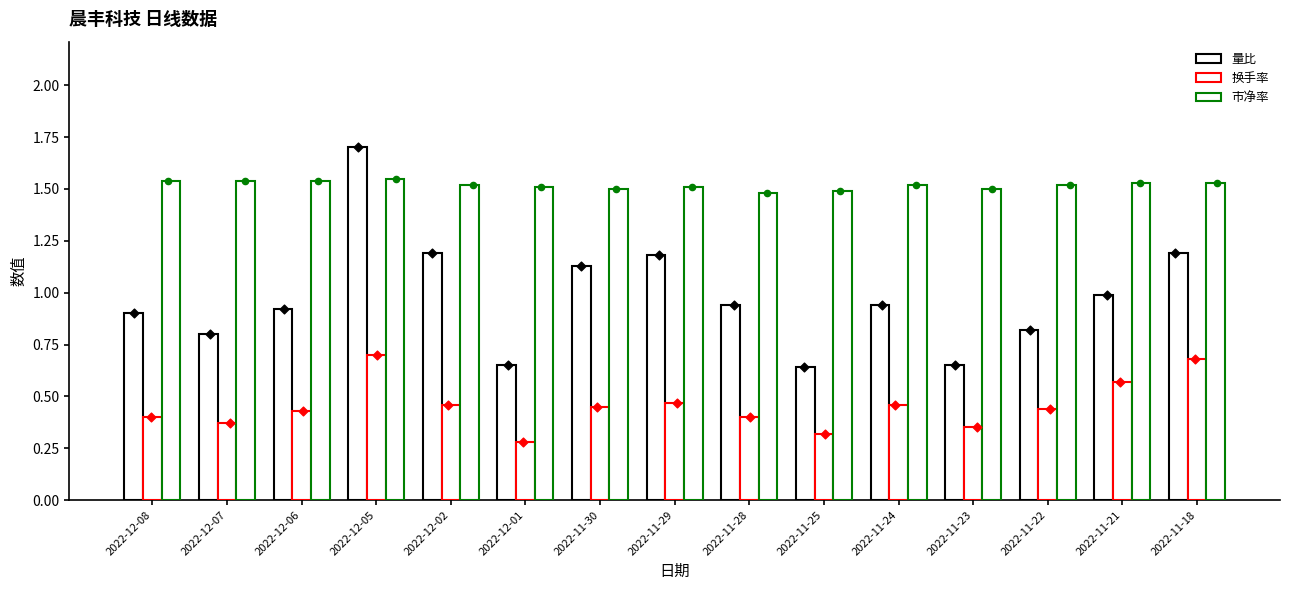

At which category is the sum across all series the highest?

2022-12-05